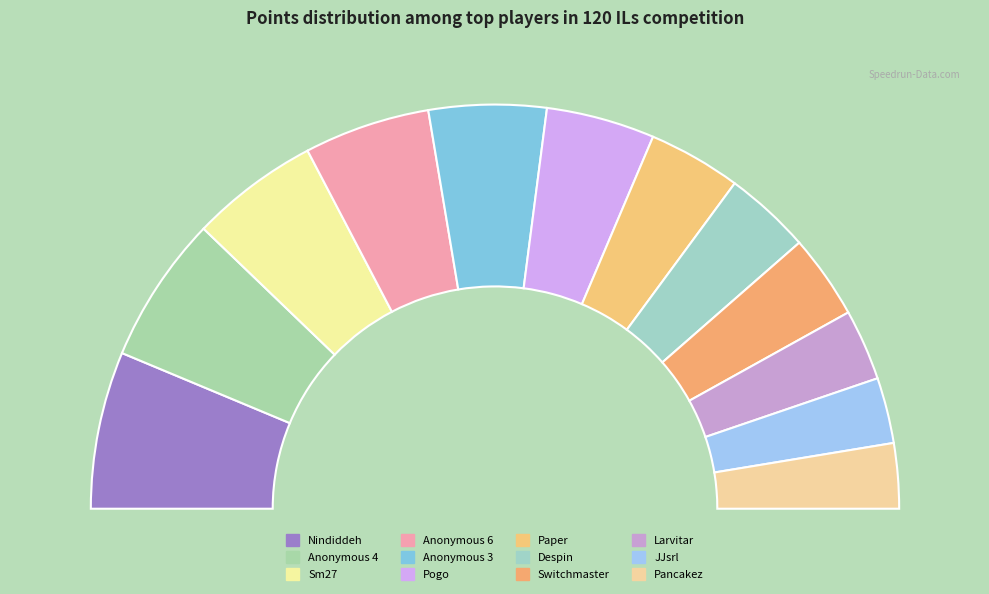

Rank the categories by value from lowest to highest.

Pancakez, JJsrl, Larvitar, Switchmaster, Despin, Paper, Pogo, Anonymous 3, Anonymous 6, Sm27, Anonymous 4, Nindiddeh